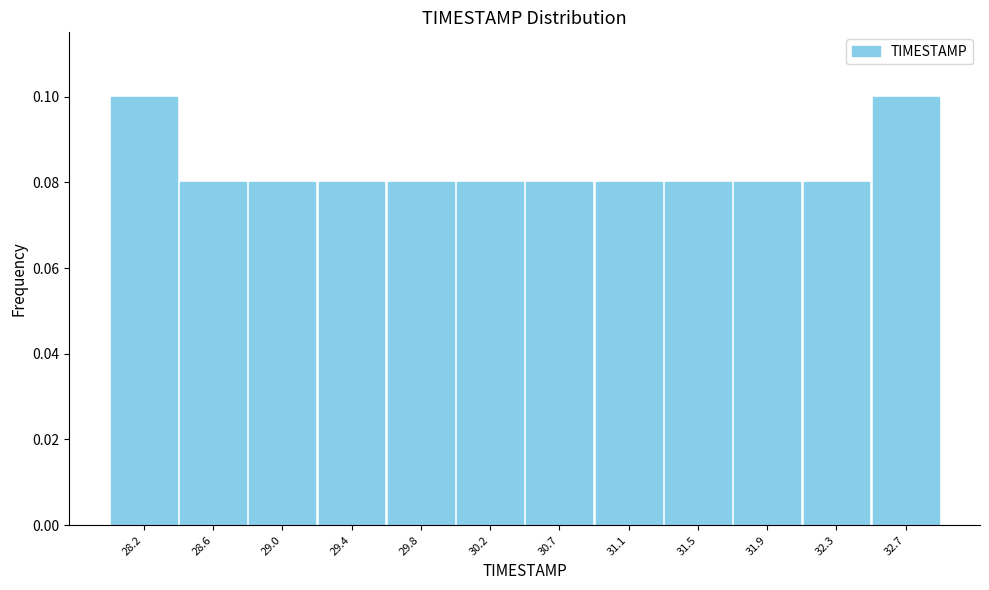

Reading left to right, list every bar in this chart as the range it spans on the x-axis followed by its height. Neither the bar edges nor the heights are printed on the chart, so give them approximately, as read against the axes.

28.00 to 28.40: 0.10
28.40 to 28.80: 0.08
28.80 to 29.25: 0.08
29.25 to 29.65: 0.08
29.65 to 30.05: 0.08
30.05 to 30.45: 0.08
30.45 to 30.85: 0.08
30.85 to 31.25: 0.08
31.25 to 31.70: 0.08
31.70 to 32.10: 0.08
32.10 to 32.50: 0.08
32.50 to 32.90: 0.10